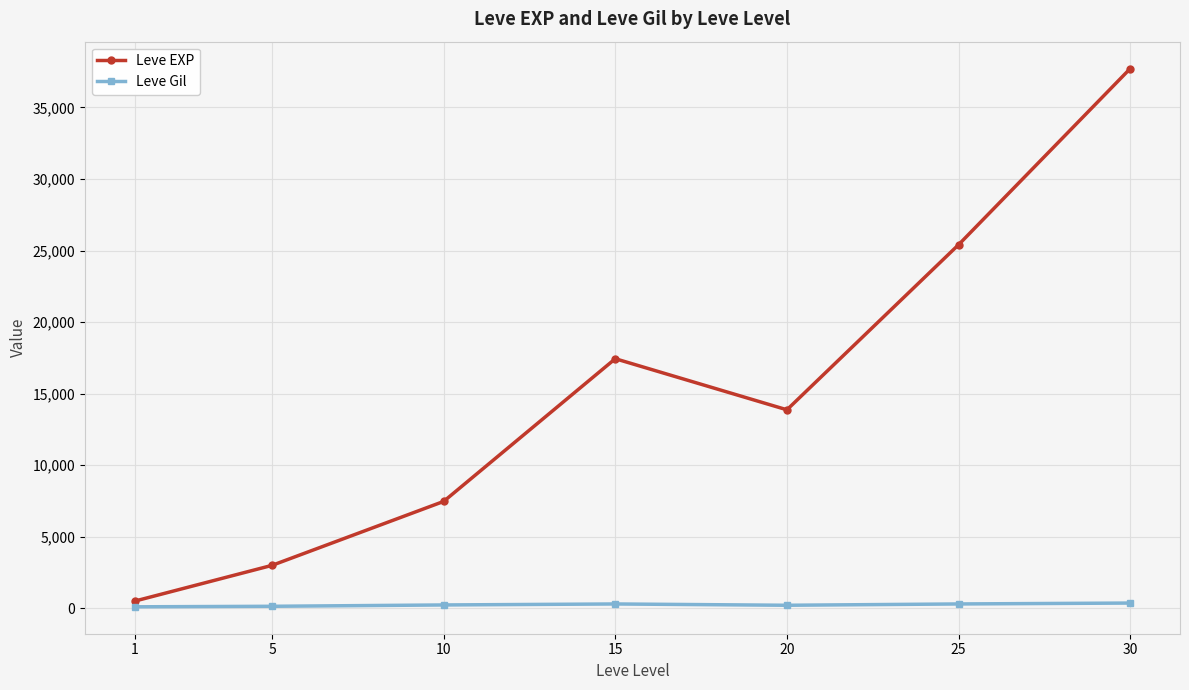

At which category does Leve EXP reach its first local valley?

20